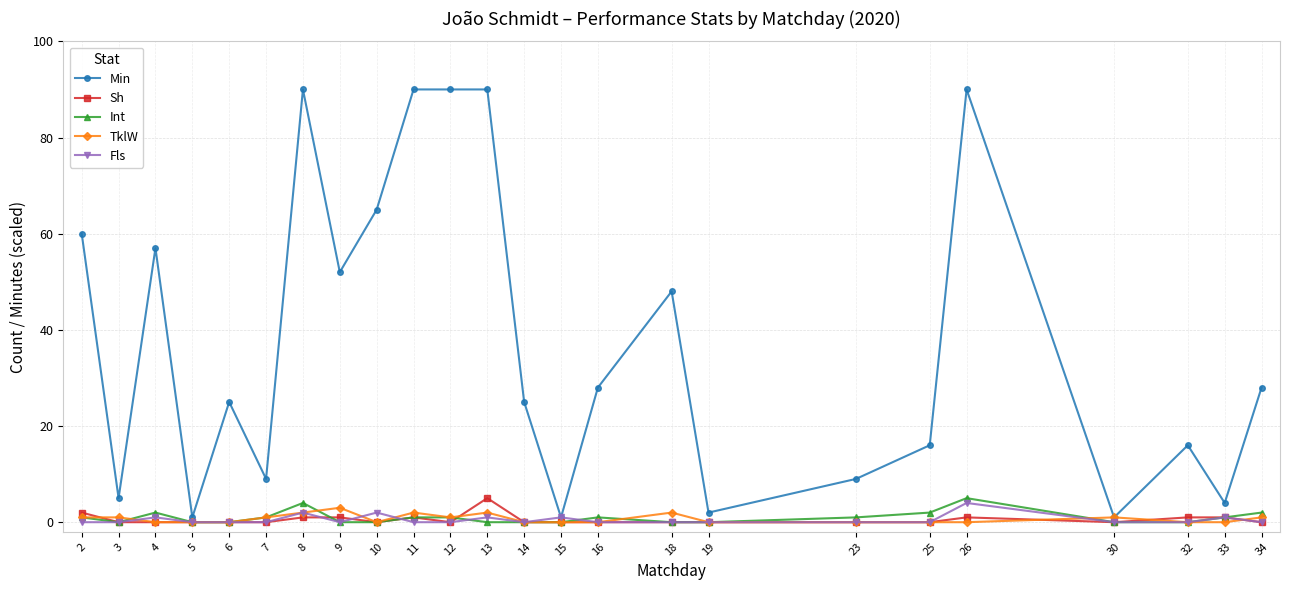

Reading left to right, extract all data points from this chart.

Min: 2=60	3=5	4=57	5=1	6=25	7=9	8=90	9=52	10=65	11=90	12=90	13=90	14=25	15=1	16=28	18=48	19=2	23=9	25=16	26=90	30=1	32=16	33=4	34=28
Sh: 2=2	3=0	4=0	5=0	6=0	7=0	8=1	9=1	10=0	11=1	12=0	13=5	14=0	15=0	16=0	18=0	19=0	23=0	25=0	26=1	30=0	32=1	33=1	34=0
Int: 2=1	3=0	4=2	5=0	6=0	7=1	8=4	9=0	10=0	11=1	12=1	13=0	14=0	15=0	16=1	18=0	19=0	23=1	25=2	26=5	30=0	32=0	33=1	34=2
TklW: 2=1	3=1	4=0	5=0	6=0	7=1	8=2	9=3	10=0	11=2	12=1	13=2	14=0	15=0	16=0	18=2	19=0	23=0	25=0	26=0	30=1	32=0	33=0	34=1
Fls: 2=0	3=0	4=1	5=0	6=0	7=0	8=2	9=0	10=2	11=0	12=0	13=1	14=0	15=1	16=0	18=0	19=0	23=0	25=0	26=4	30=0	32=0	33=1	34=0